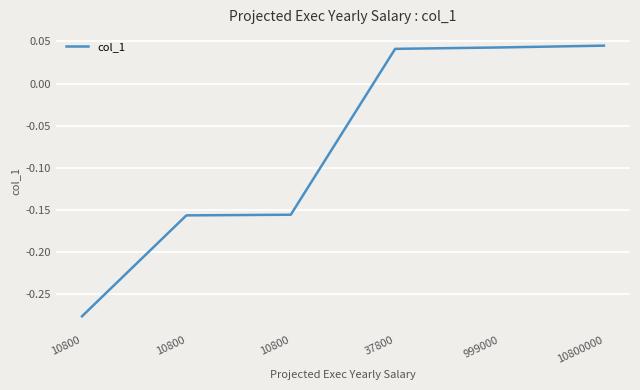

True or false: the data has more than 1 interior local peaks.

False